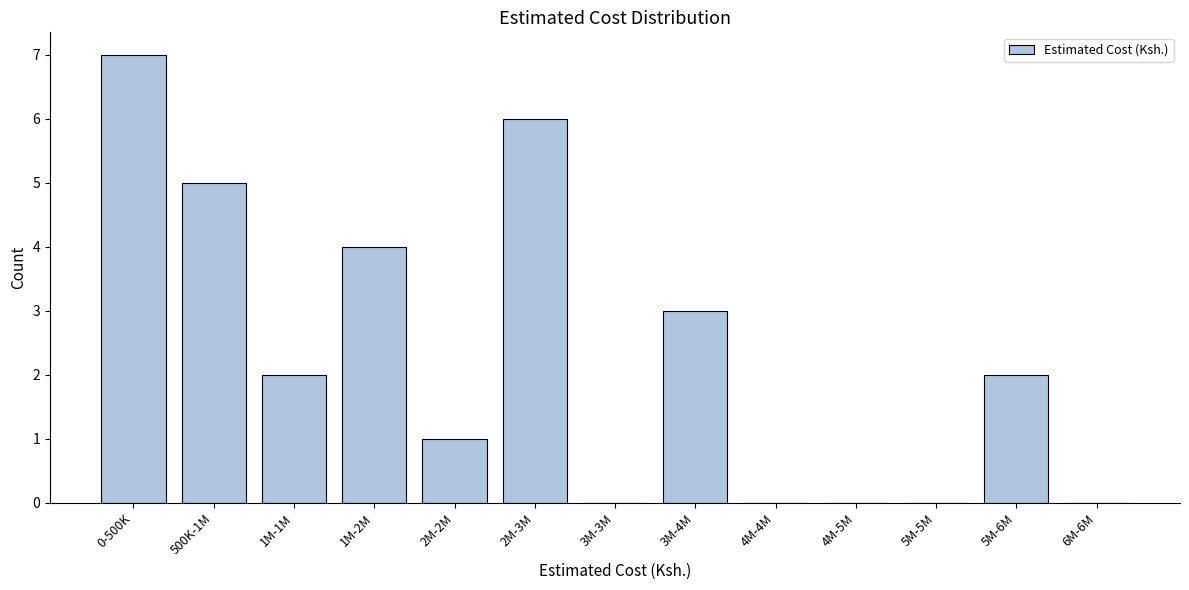

Reading left to right, list all the values displayed in this chart.

0-500K=7	500K-1M=5	1M-1M=2	1M-2M=4	2M-2M=1	2M-3M=6	3M-3M=0	3M-4M=3	4M-4M=0	4M-5M=0	5M-5M=0	5M-6M=2	6M-6M=0